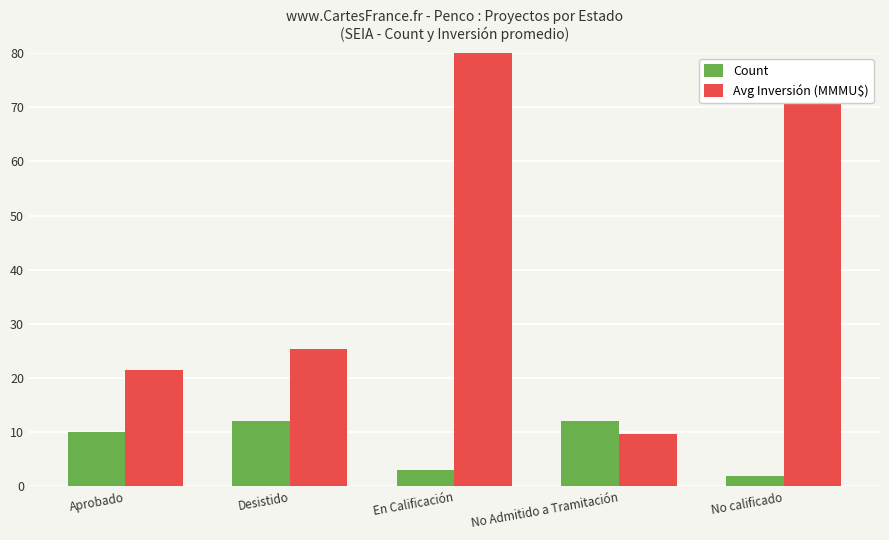

What are all the series names shown in the legend?

Count, Avg Inversión (MMMU$)